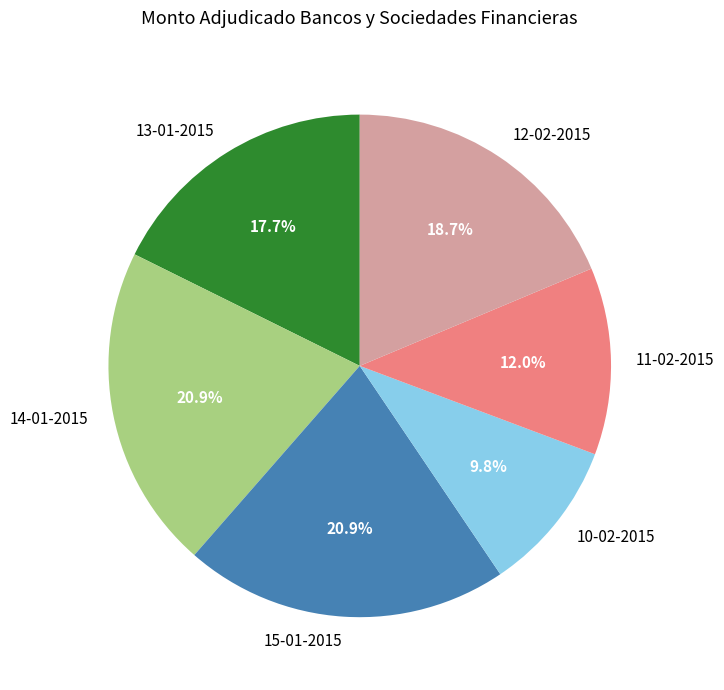

What percentage do 10-02-2015 and 12-02-2015 together represent?

28.5%